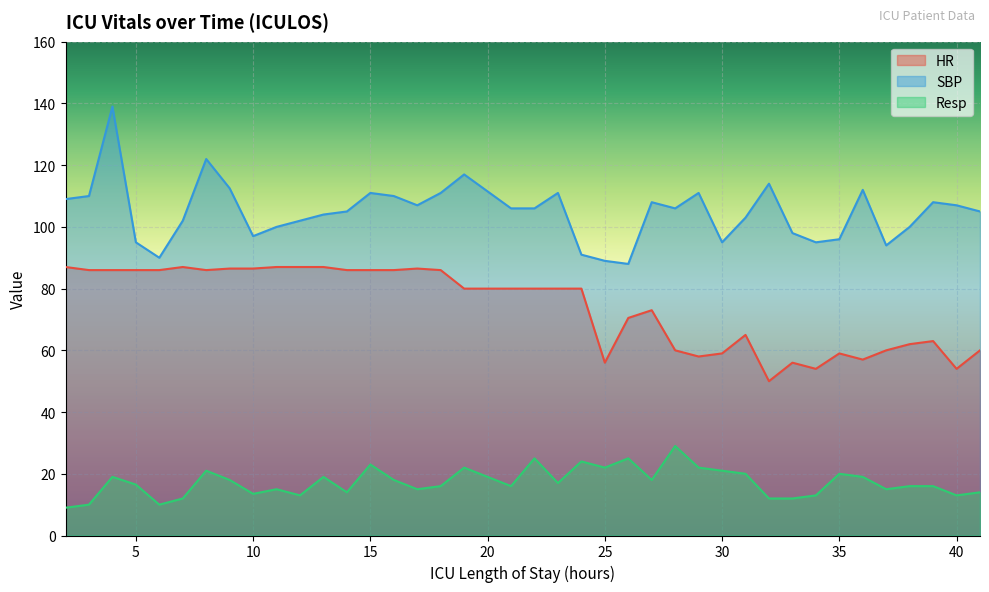

The value of SBP at 24 is 138.5. True or false?

False